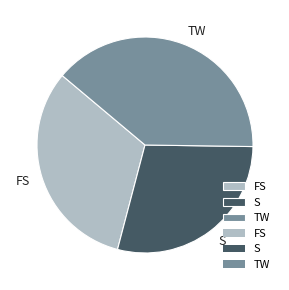

Count the number of slices in the pie.

3